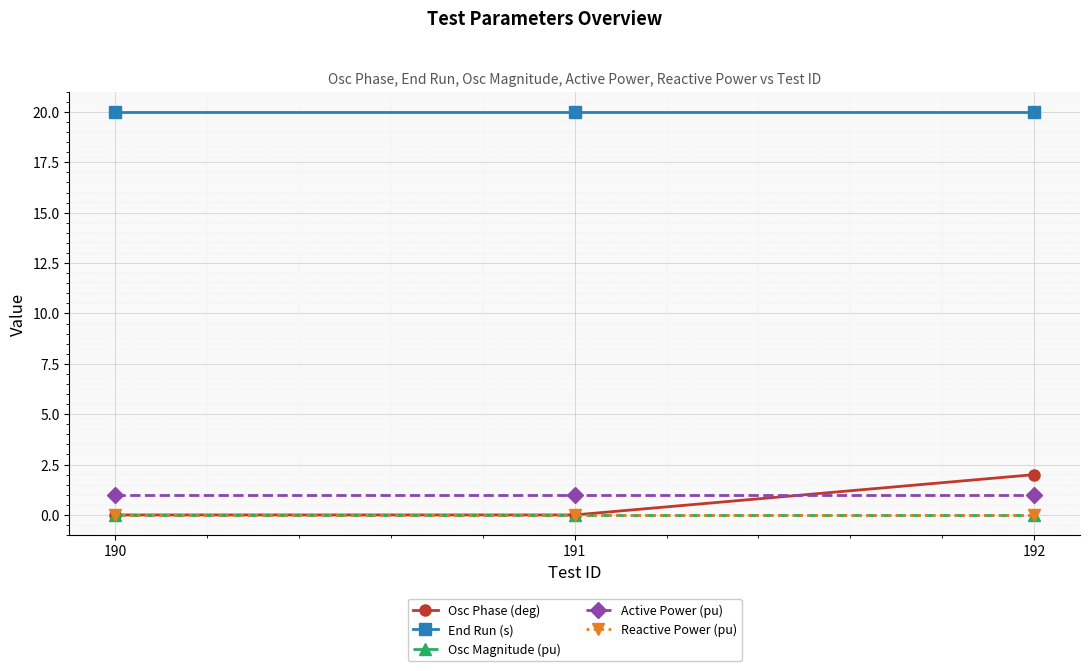

Between 190 and 192, which series saw the biggest shift?

Osc Phase (deg)